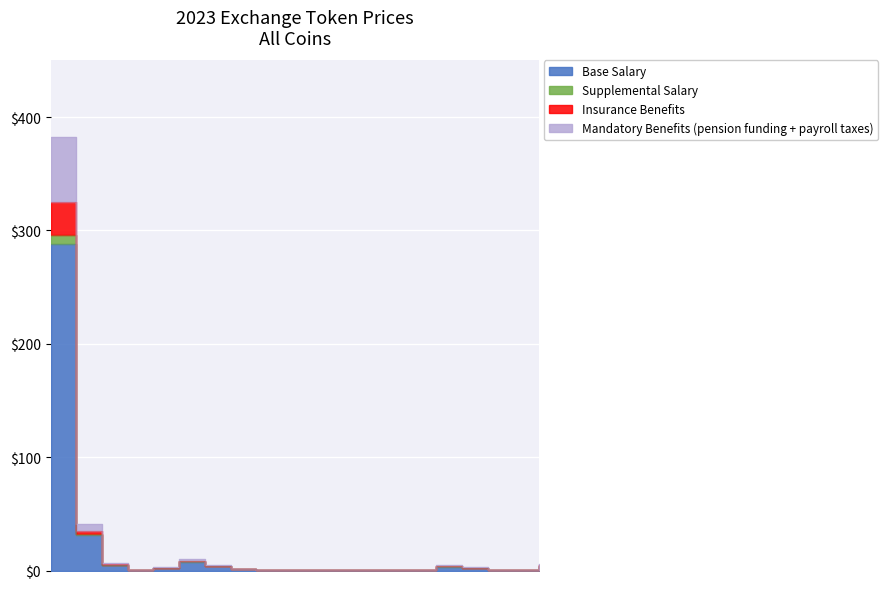

The Mandatory Benefits (pension funding + payroll taxes) series shows 0.1 at LiechtensteinCryptoassetsExchange. True or false?

False